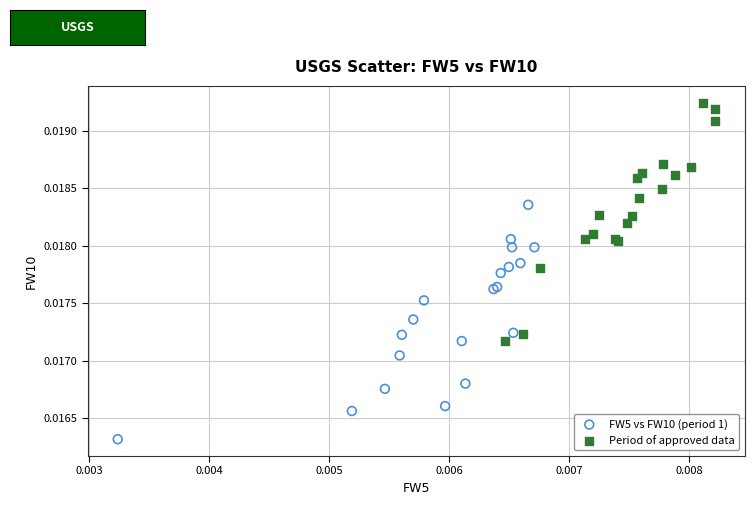

Which series reaches the maximum Y coordinate?

Period of approved data